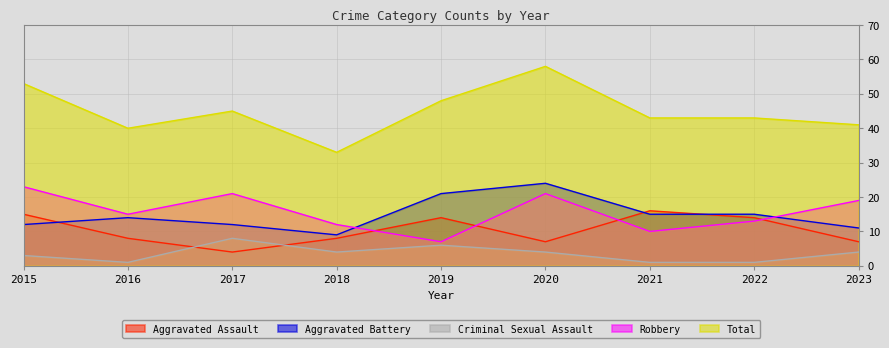

Reading right to left, transcribe all the data shown in this chart.

Aggravated Assault: 2023=7	2022=14	2021=16	2020=7	2019=14	2018=8	2017=4	2016=8	2015=15
Aggravated Battery: 2023=11	2022=15	2021=15	2020=24	2019=21	2018=9	2017=12	2016=14	2015=12
Criminal Sexual Assault: 2023=4	2022=1	2021=1	2020=4	2019=6	2018=4	2017=8	2016=1	2015=3
Robbery: 2023=19	2022=13	2021=10	2020=21	2019=7	2018=12	2017=21	2016=15	2015=23
Total: 2023=41	2022=43	2021=43	2020=58	2019=48	2018=33	2017=45	2016=40	2015=53